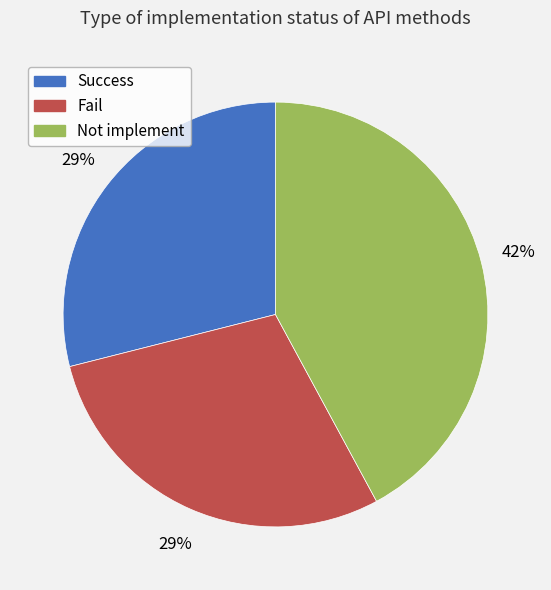

Which has a higher value, Not implement or Success?

Not implement